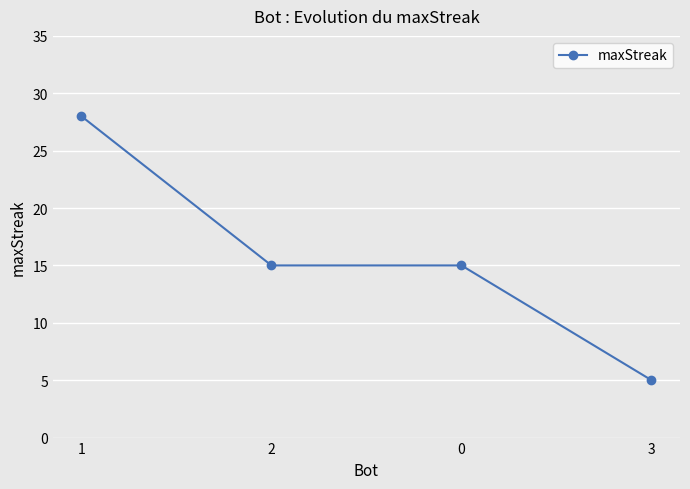

How many values are between 15 and 28?

3